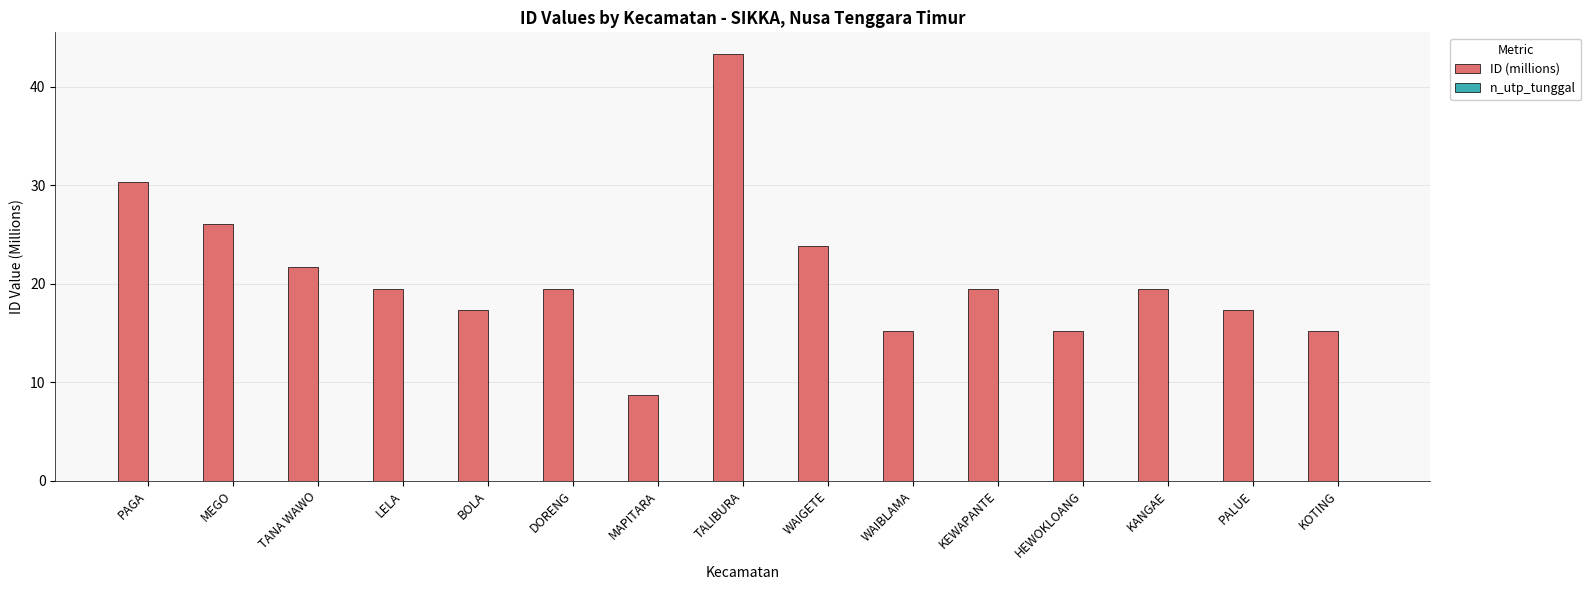

What is the label of the 4th bar from the left?

LELA